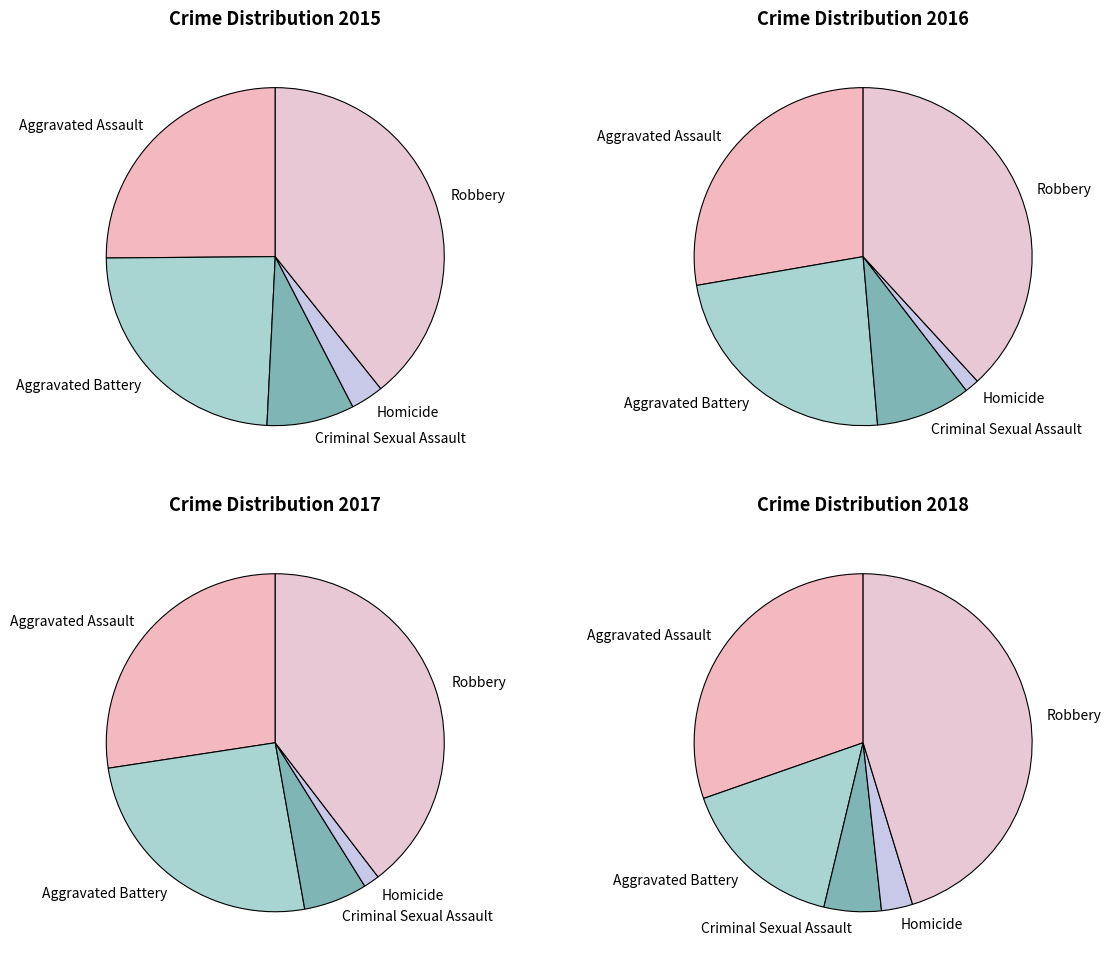

Does any single category account for the majority?

No